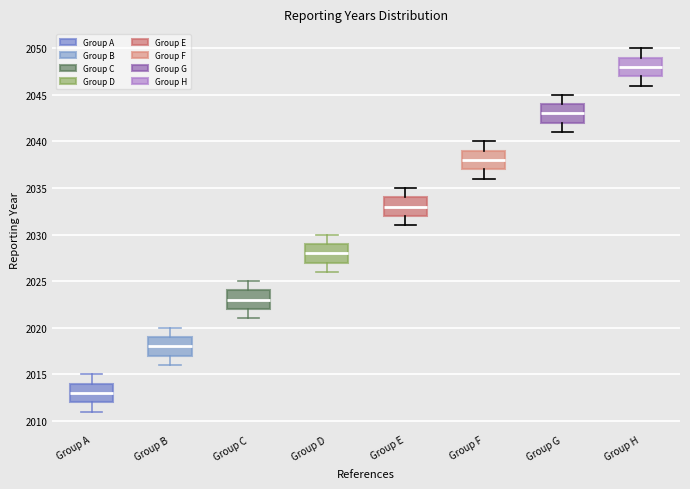

Reading left to right, transcribe this box plot: for each box, give where its median line is, the range the box spans, and where its two whiskers end, as read against the y-axis. The values are not printed on the chart, so give them approximately, as read against the axis.

Group A: median 2013, box 2012 to 2014, whiskers 2011 to 2015
Group B: median 2018, box 2017 to 2019, whiskers 2016 to 2020
Group C: median 2023, box 2022 to 2024, whiskers 2021 to 2025
Group D: median 2028, box 2027 to 2029, whiskers 2026 to 2030
Group E: median 2033, box 2032 to 2034, whiskers 2031 to 2035
Group F: median 2038, box 2037 to 2039, whiskers 2036 to 2040
Group G: median 2043, box 2042 to 2044, whiskers 2041 to 2045
Group H: median 2048, box 2047 to 2049, whiskers 2046 to 2050